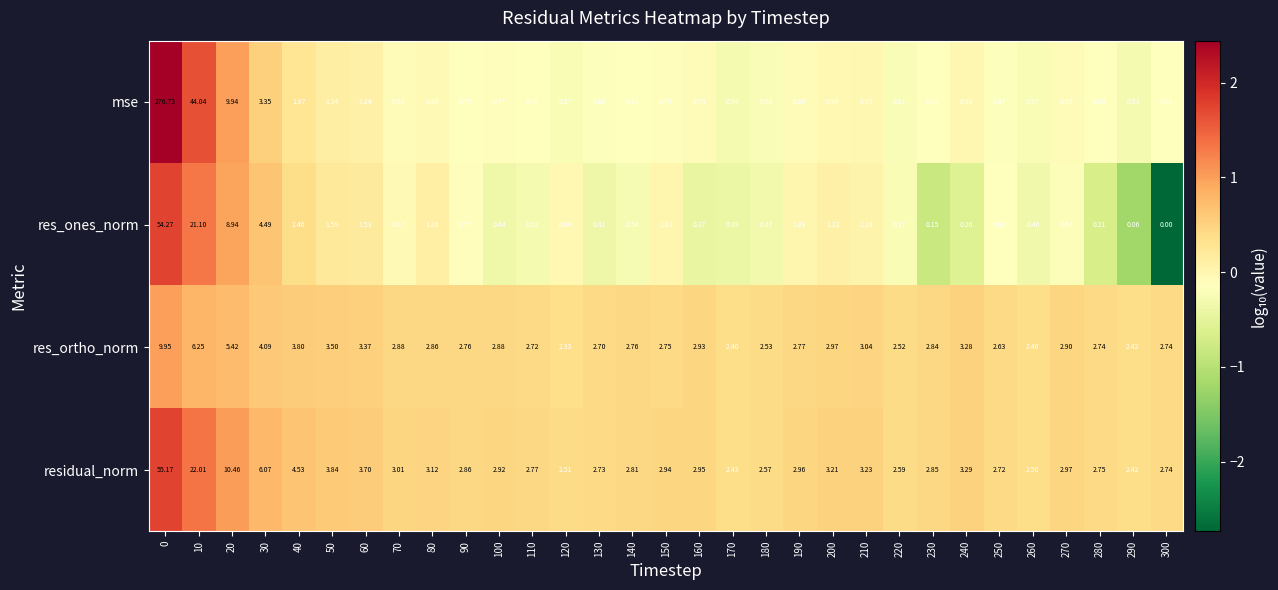

Which series changed the most between 20 and 130?

mse